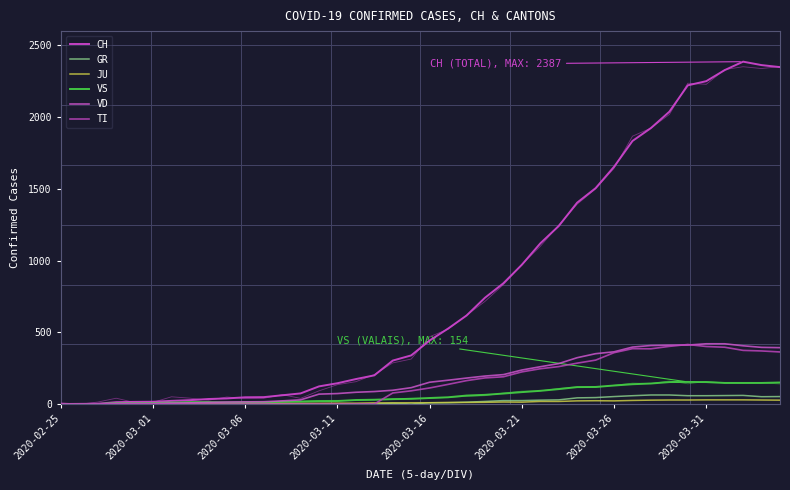

True or false: GR and TI intersect in this chart.

False